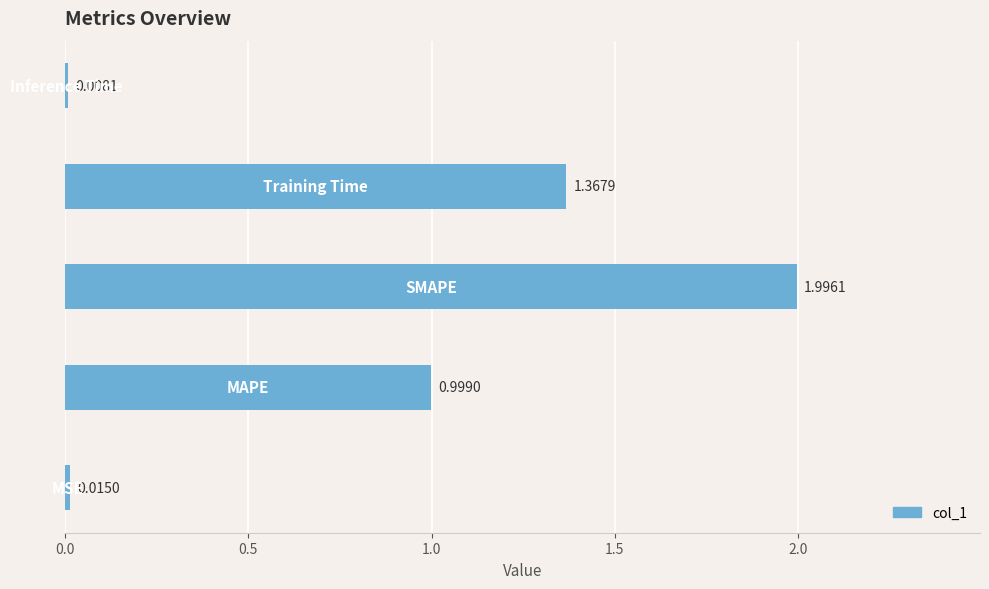

What is the maximum value shown in the chart?

2.0